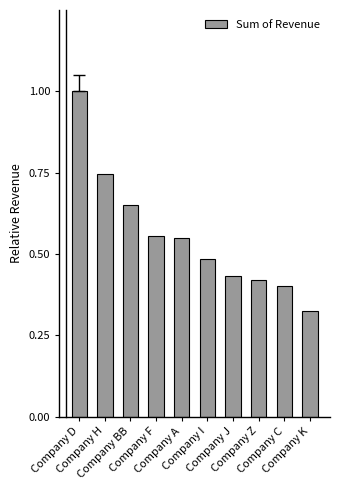

What is the maximum value shown in the chart?

1.0